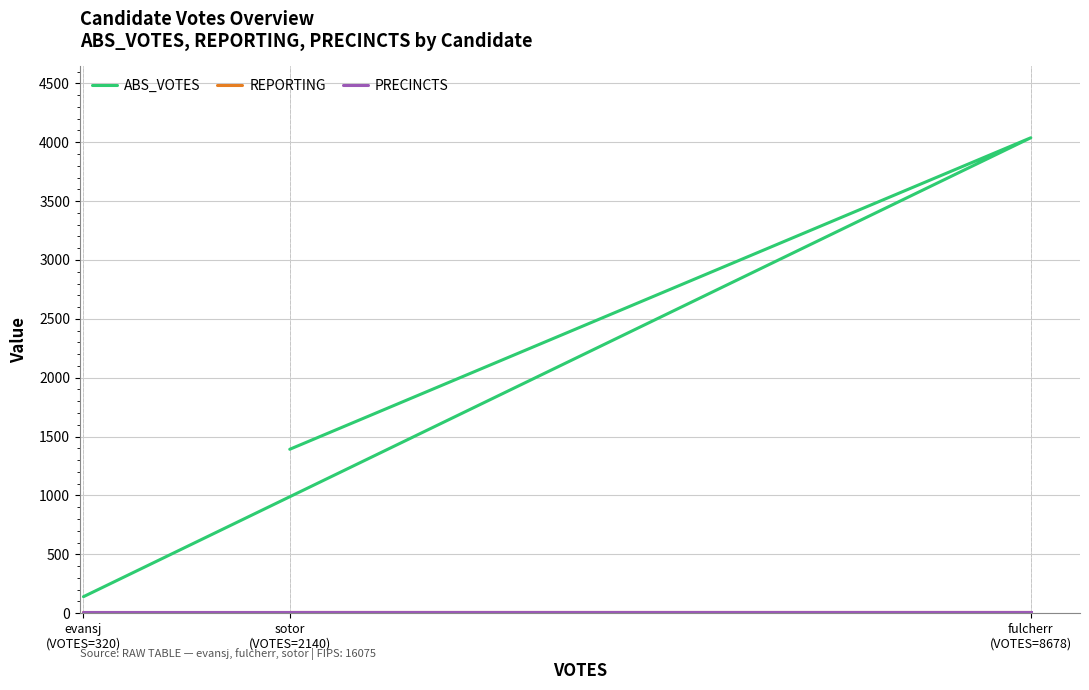

Does the chart display data point markers on the line(s)?

No